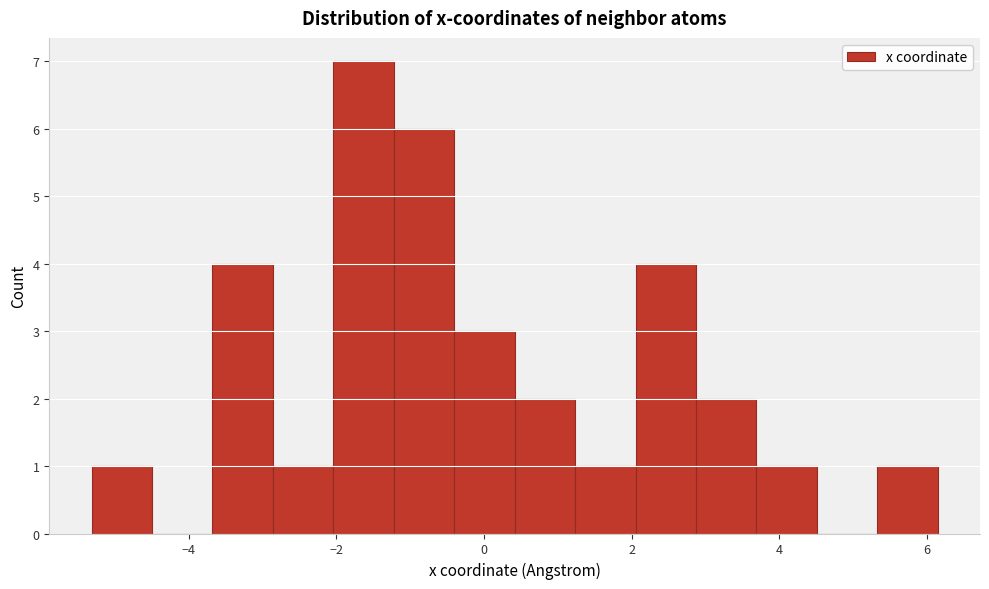

Reading left to right, transcribe this chart: for each bar, give the range it covers on the x-axis and its height. Neither the bar edges nor the heights are printed on the chart, so give them approximately, as read against the axes.

-5.4 to -4.4: 1
-4.4 to -3.6: 0
-3.6 to -2.8: 4
-2.8 to -2.0: 1
-2.0 to -1.2: 7
-1.2 to -0.4: 6
-0.4 to 0.4: 3
0.4 to 1.2: 2
1.2 to 2.0: 1
2.0 to 2.8: 4
2.8 to 3.6: 2
3.6 to 4.6: 1
4.6 to 5.4: 0
5.4 to 6.2: 1